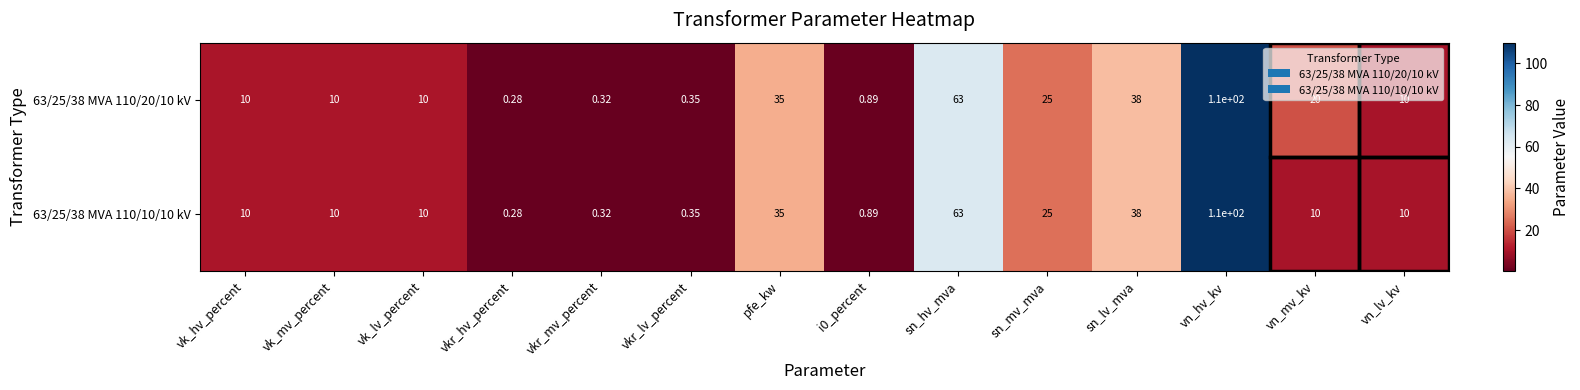

At which category is the sum across all series the highest?

vn_hv_kv